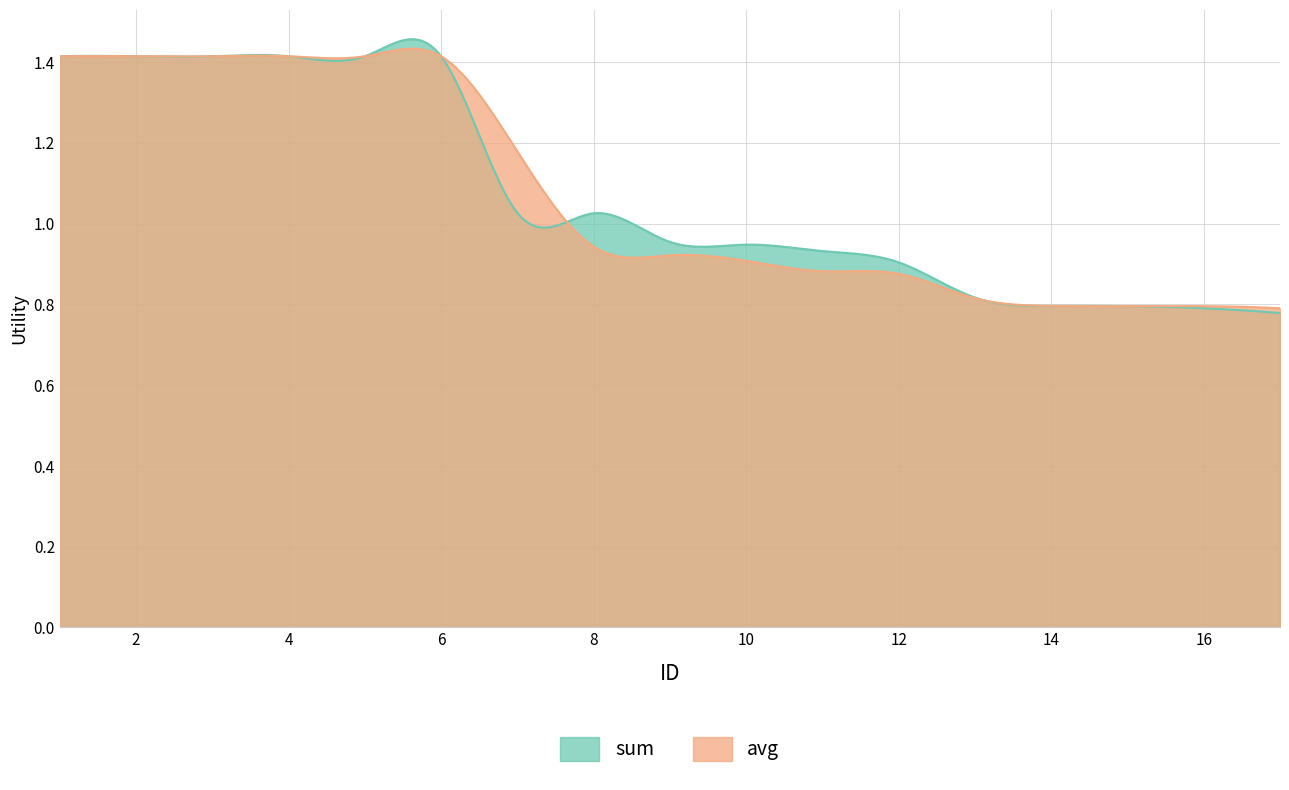

At which category is the sum across all series the highest?

1